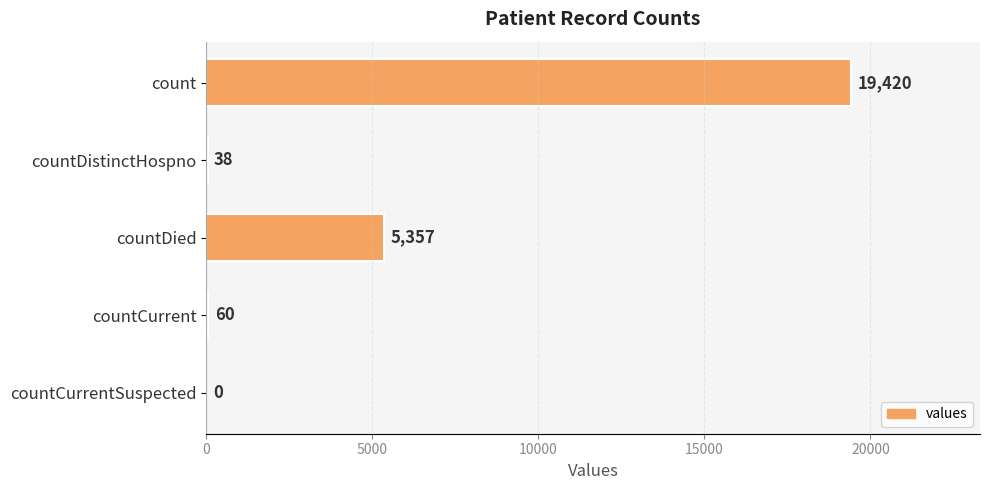

What is the sum of all values?

24875